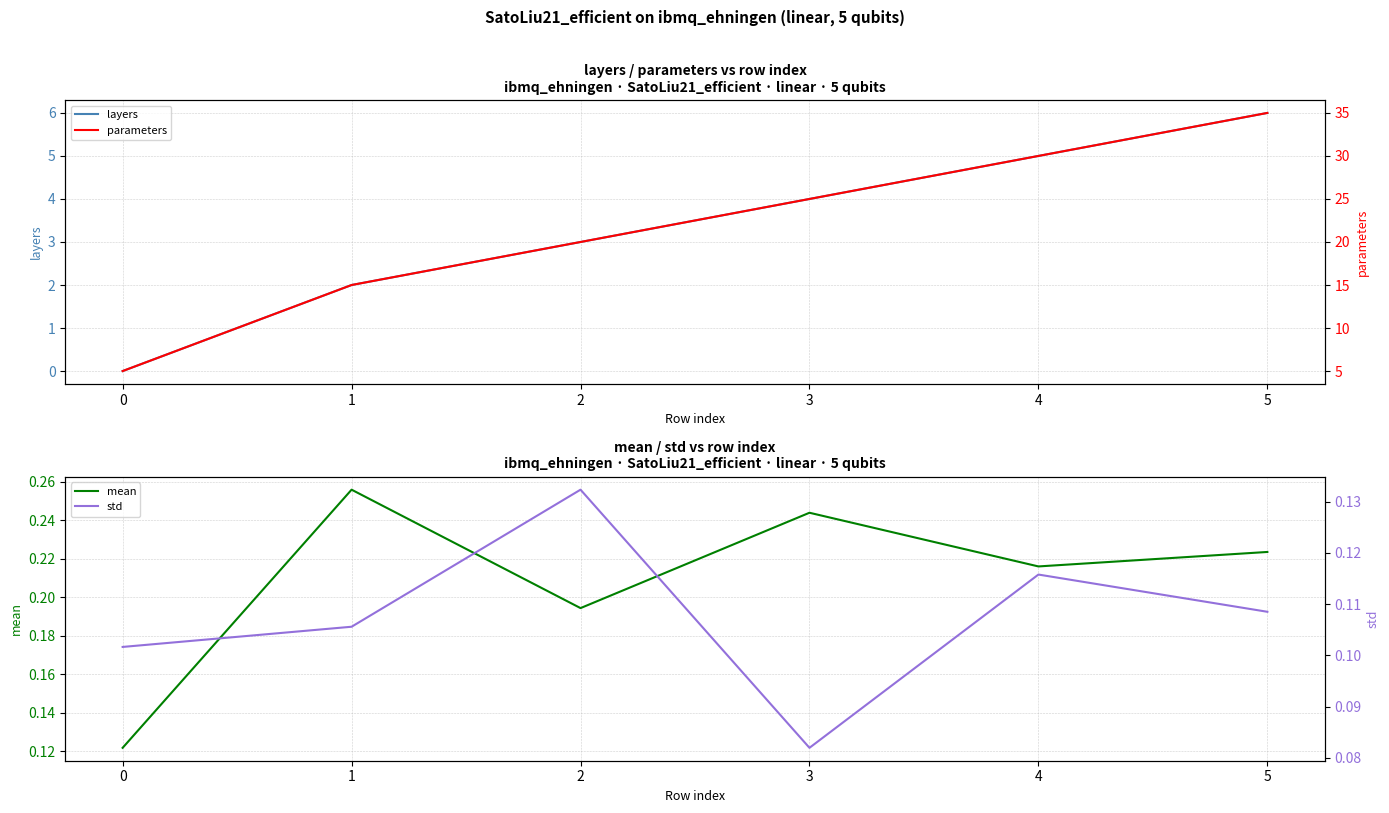

Count the number of data series in this chart.

4